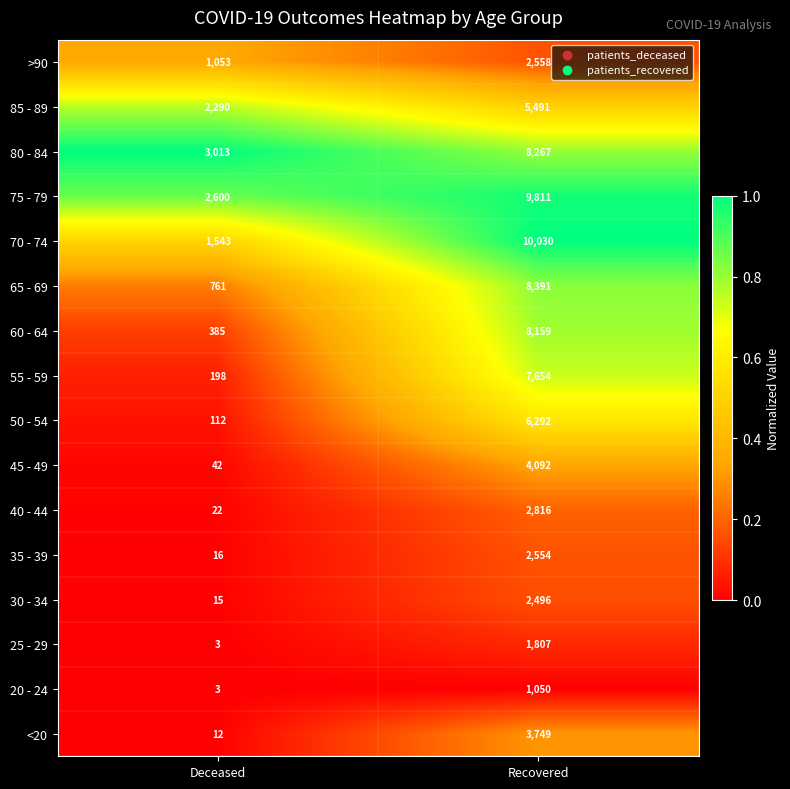

What is the sum of all 25 - 29 values?

1810